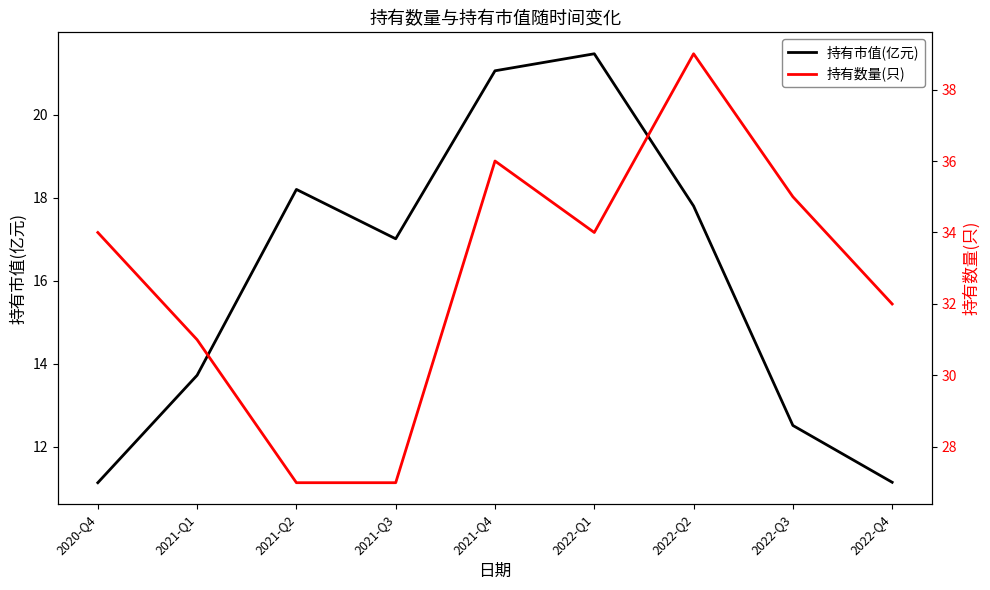

True or false: 持有数量(只) and 持有市值(亿元) intersect in this chart.

False